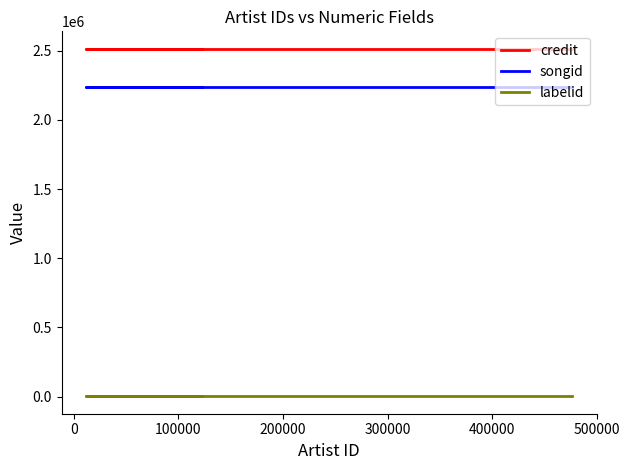

At 300000, list the series in order from smallest to largest.

labelid, songid, credit